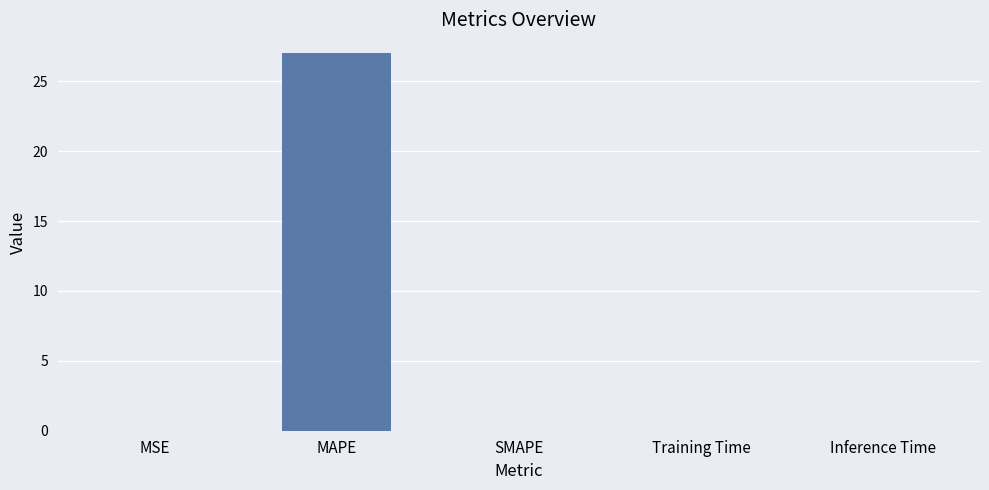

What is the sum of all values?

27.0